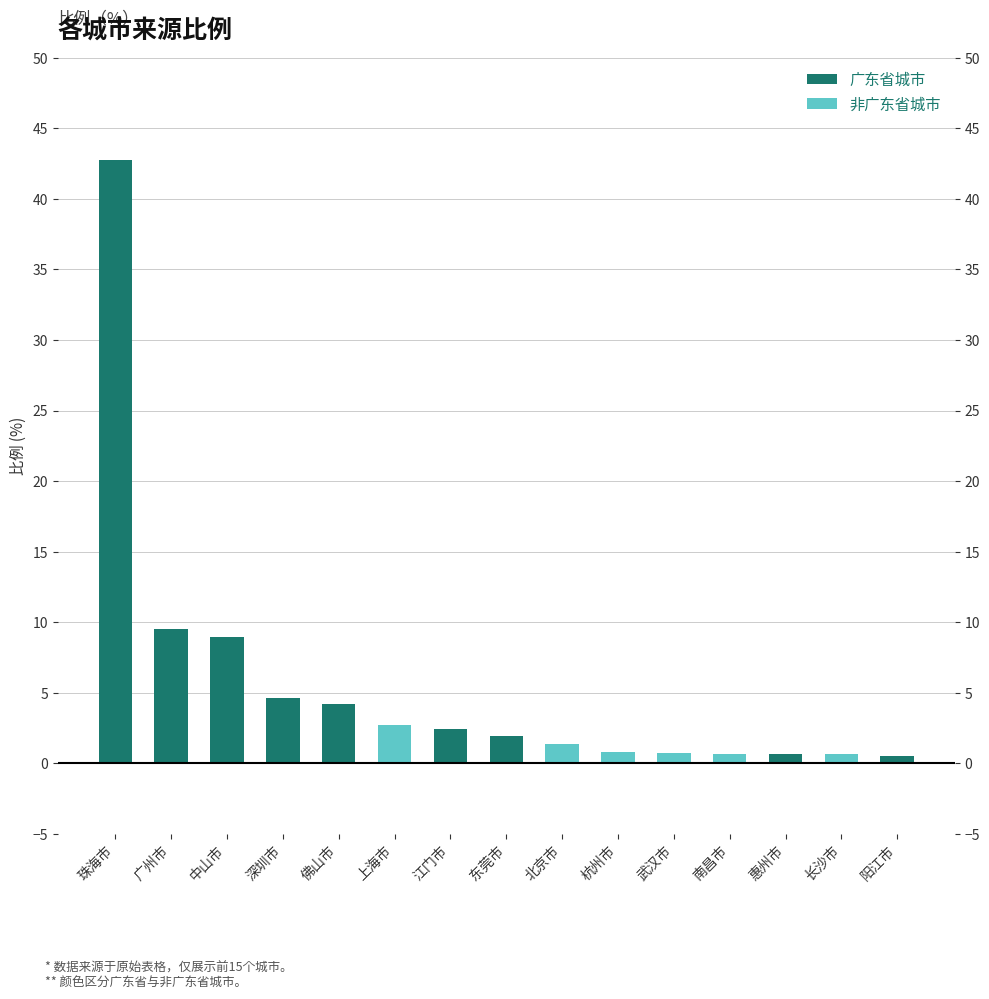

Which label corresponds to the smallest value in the chart?

阳江市